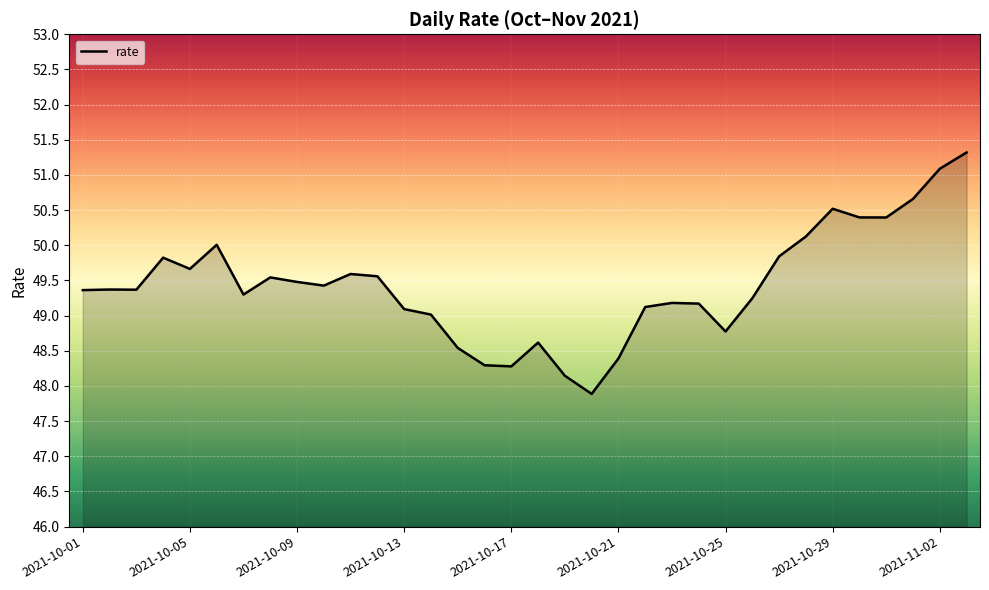

What is the difference between the maximum and minimum values?

3.4